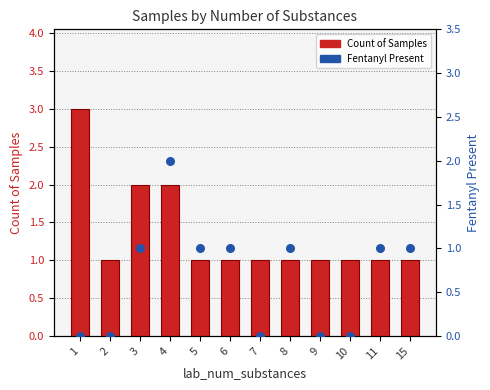

Is the value of Count of Samples at 2 greater than the value of Fentanyl Present at 7?

Yes